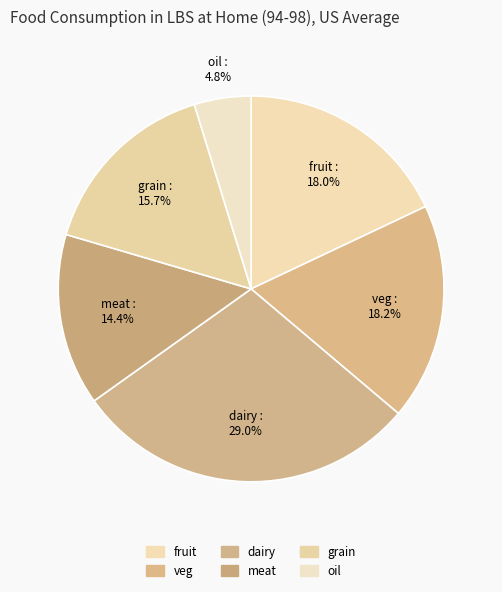

To the nearest percent, what is the difference between the fruit and dairy slice percentages?

11%